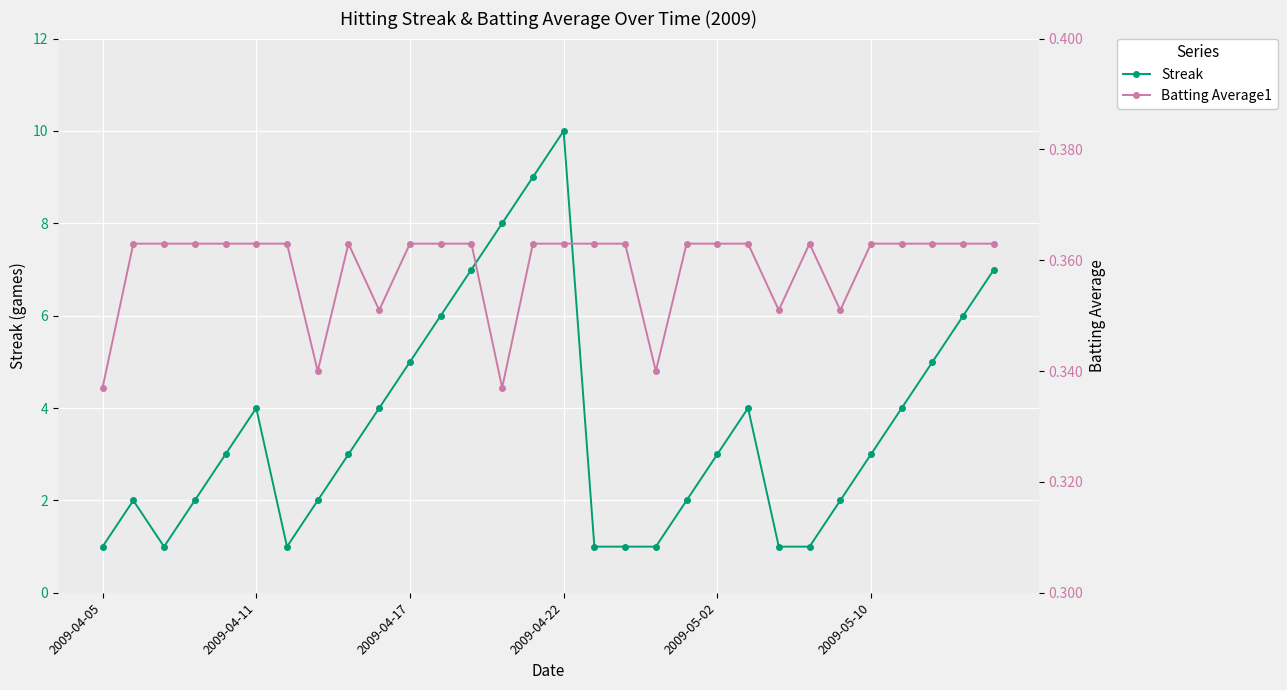

List the series in order of their peak value, highest first.

Streak, Batting Average1